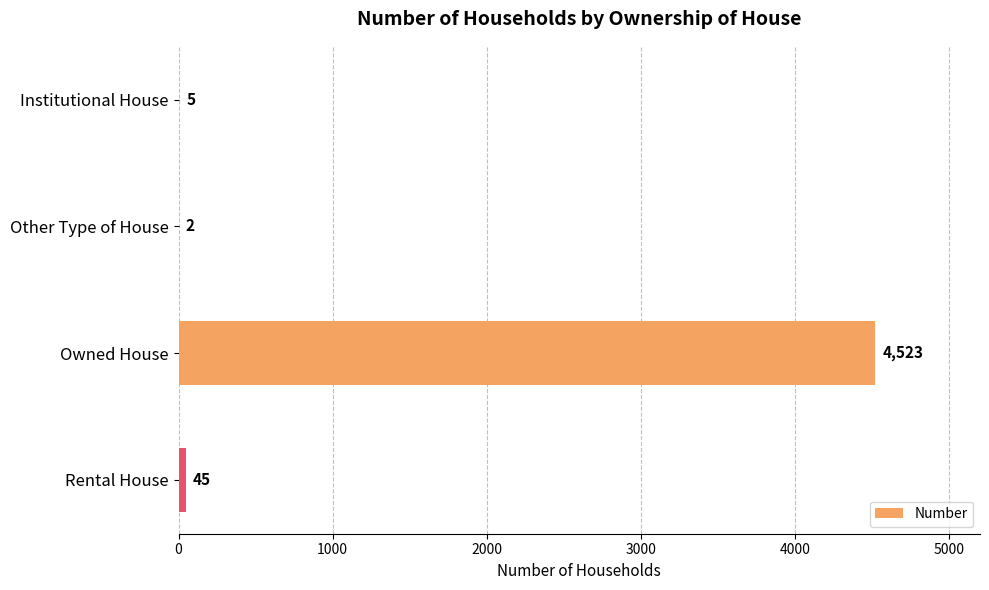

What is the greatest value displayed?

4523